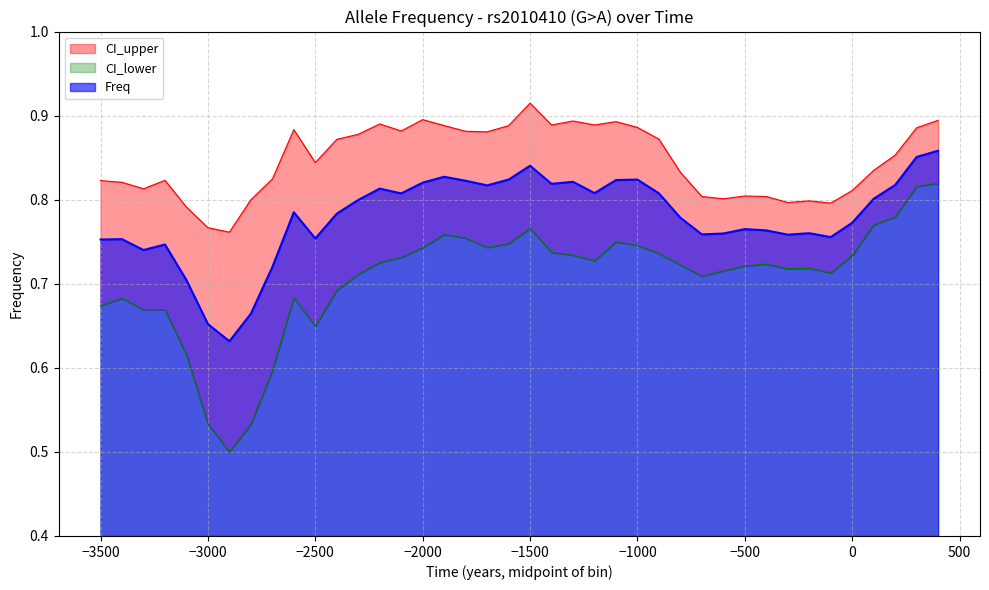

Count the Freq values in the range 0 to 1.

40